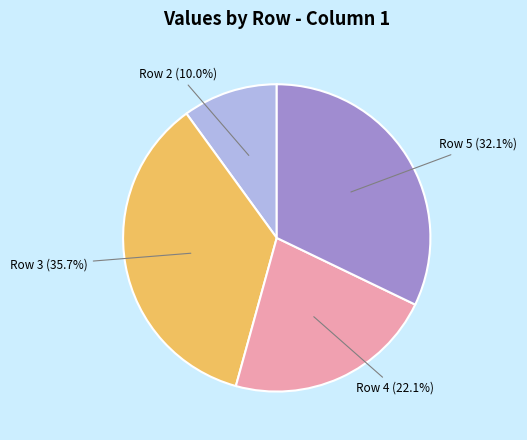

Is there any slice that represents more than half of the pie?

No